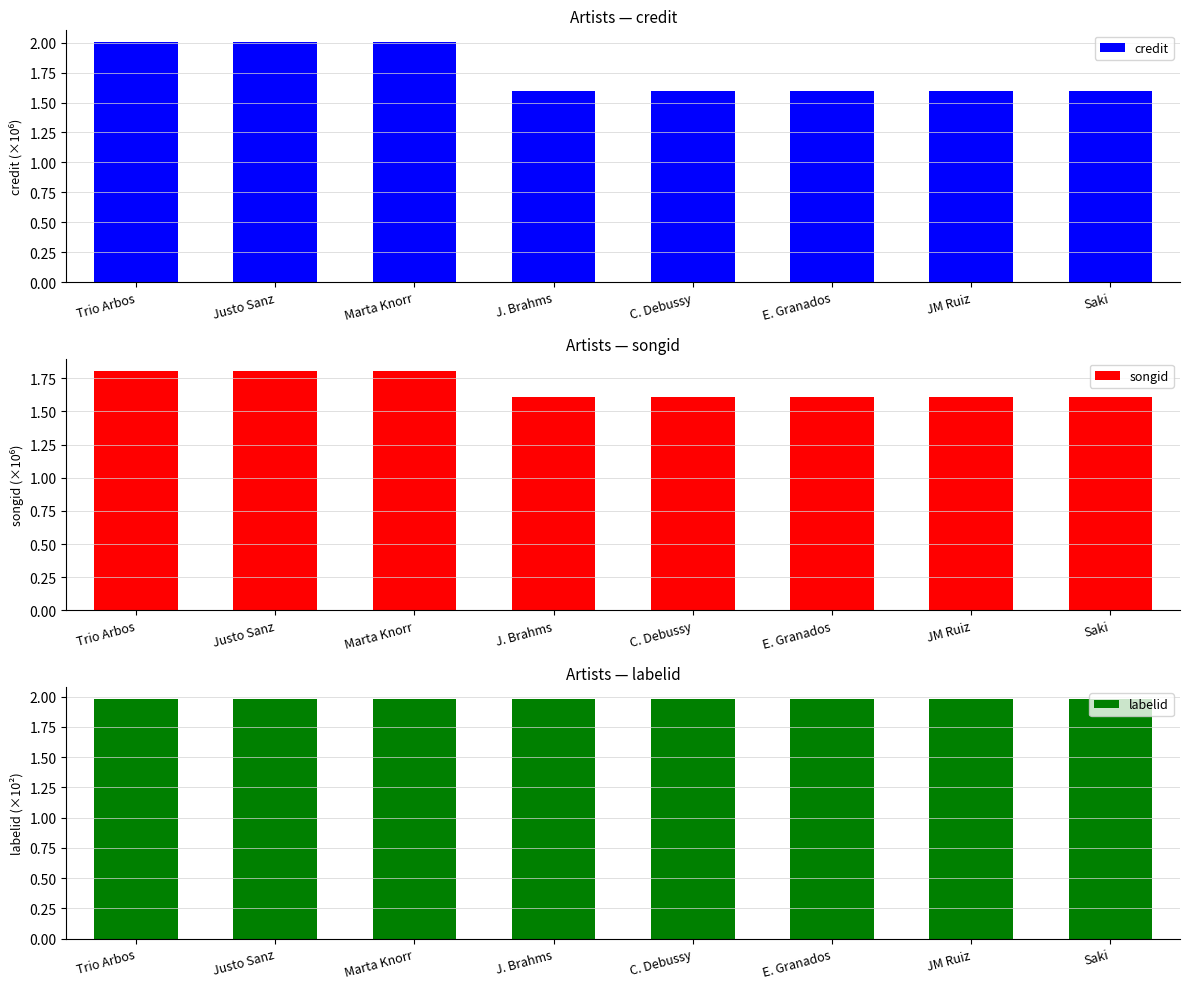

Is it true that labelid equals 2.7 at E. Granados?

False